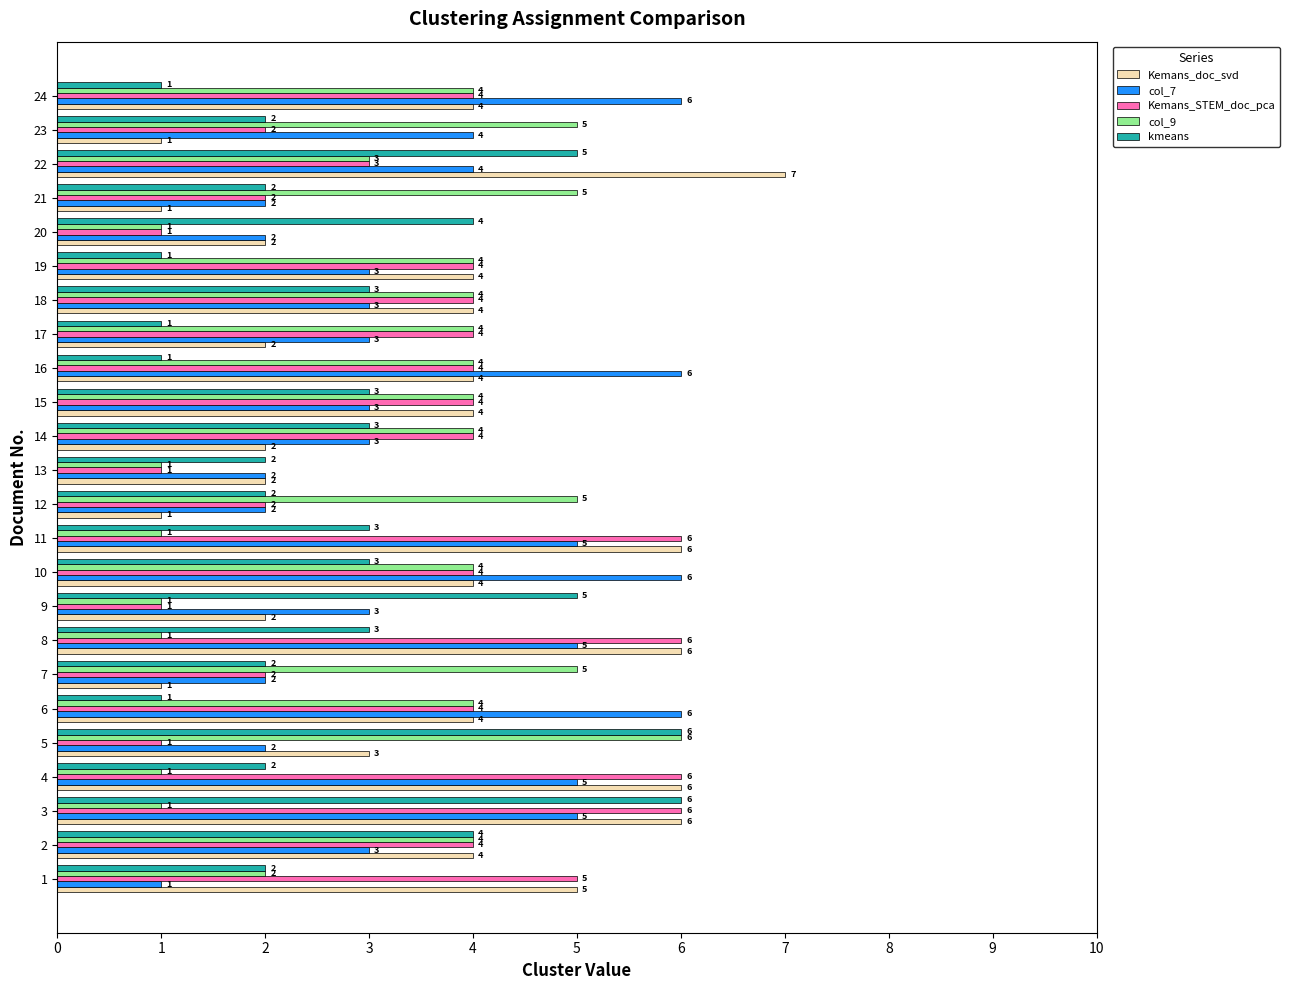

Which series has the largest range (max minus min)?

Kemans_doc_svd